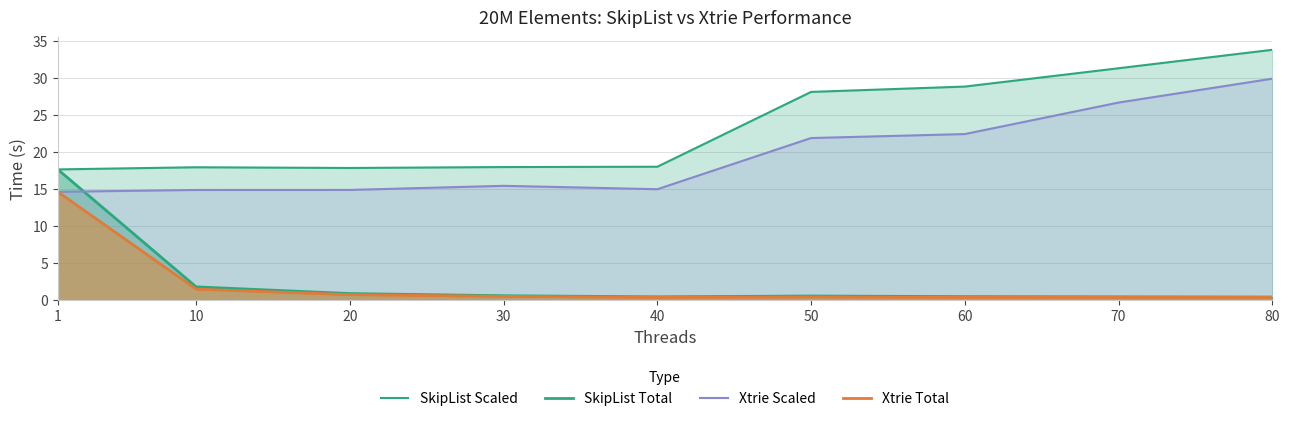

The value of SkipList Total at 50 is 0.6. True or false?

True